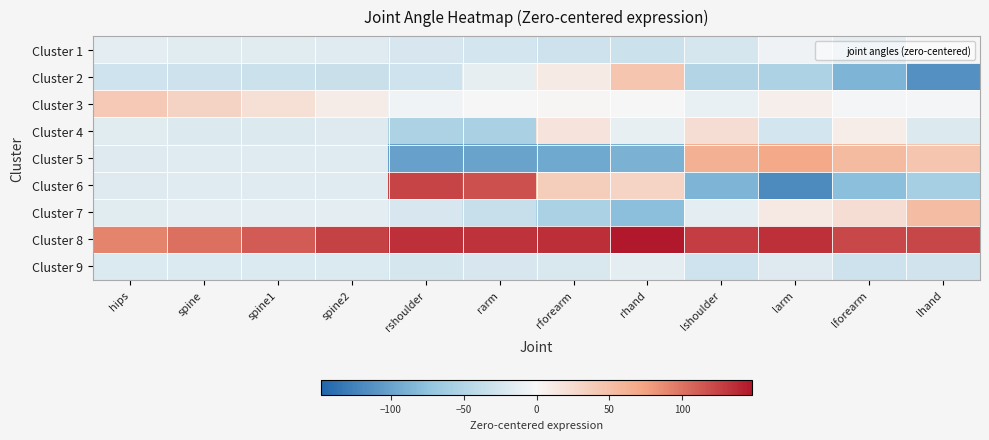

Which series has the widest spread of values?

Cluster 6